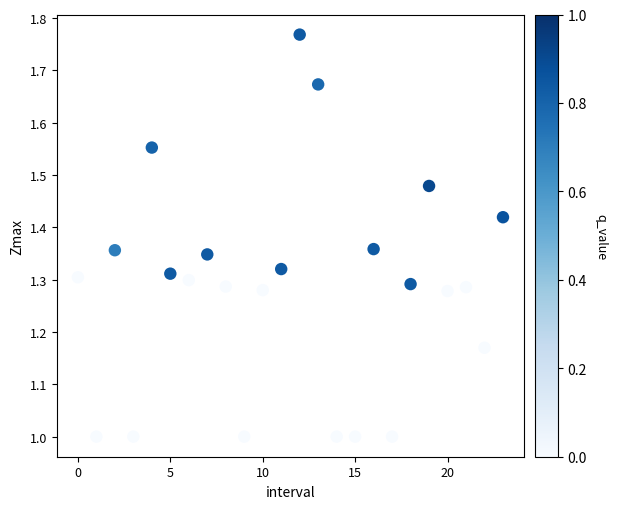

What is the range of Y values (max minus min)?

0.8